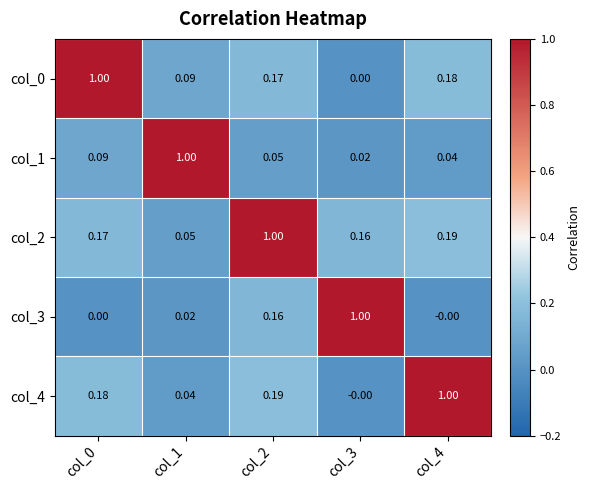

At how many categories does at least one series exceed 0?

5